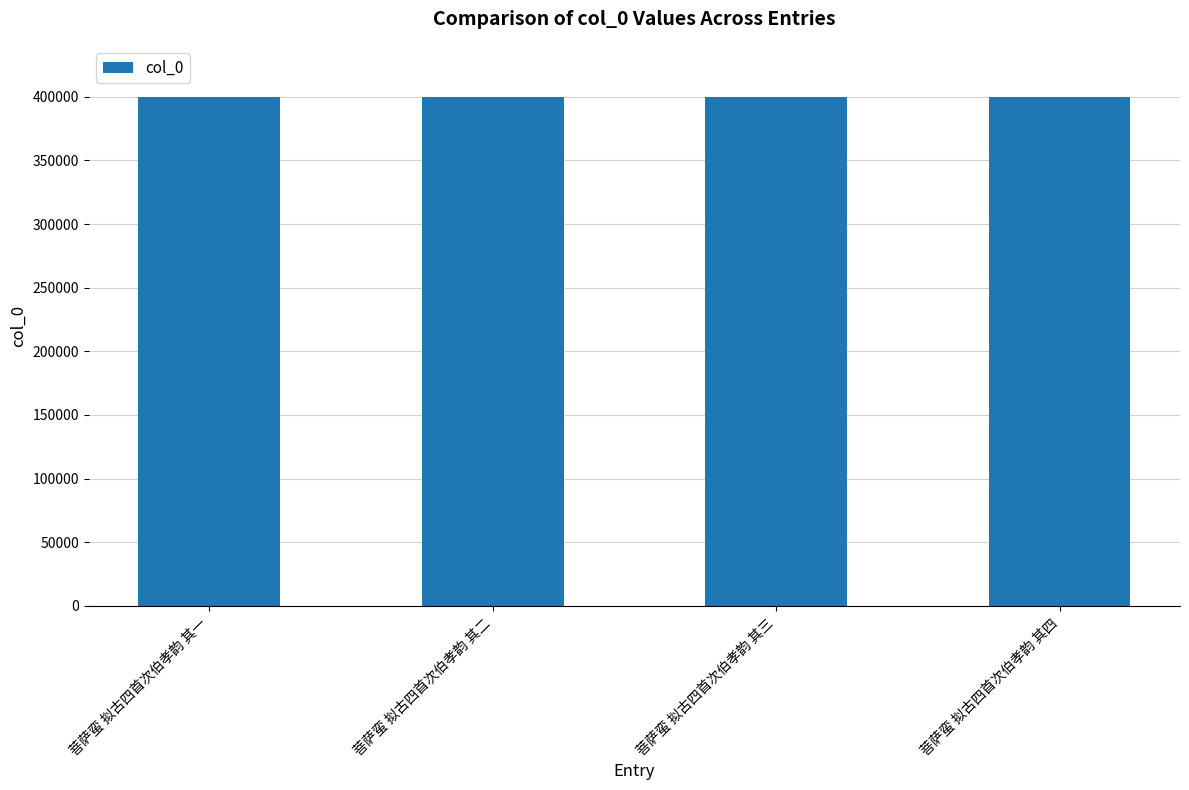

What is the change in value from 菩萨蛮 拟古四首次伯孝韵 其一 to 菩萨蛮 拟古四首次伯孝韵 其二?

+1